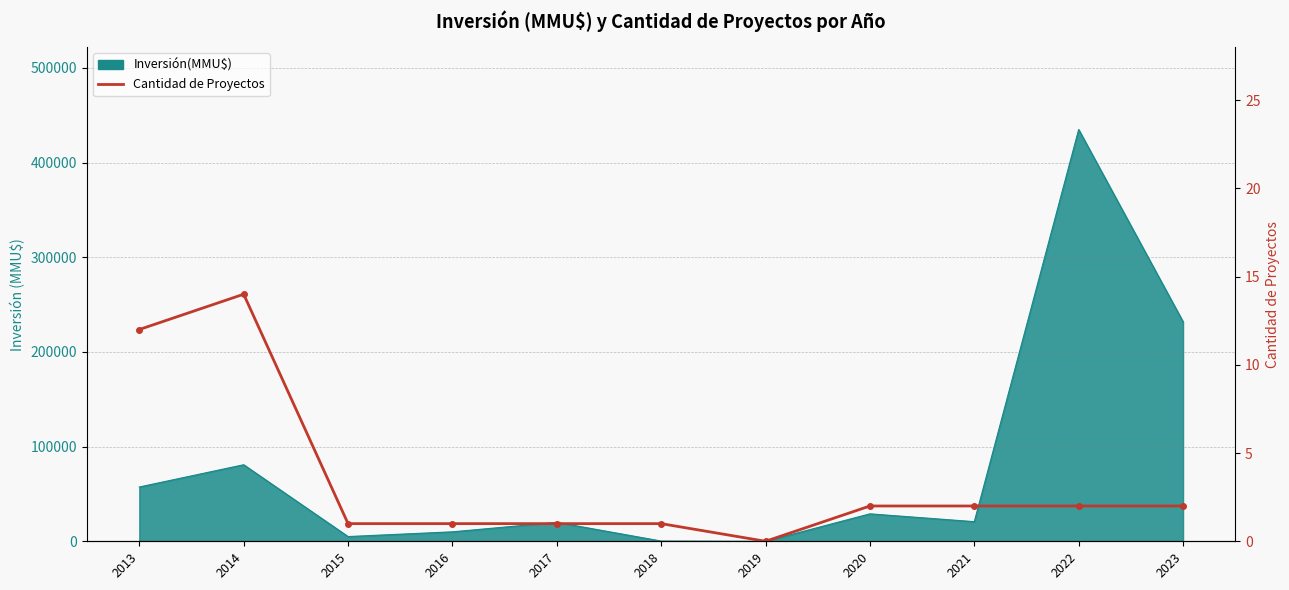

List the labels in order of value, largest first.

2014, 2013, 2020, 2021, 2022, 2023, 2015, 2016, 2017, 2018, 2019